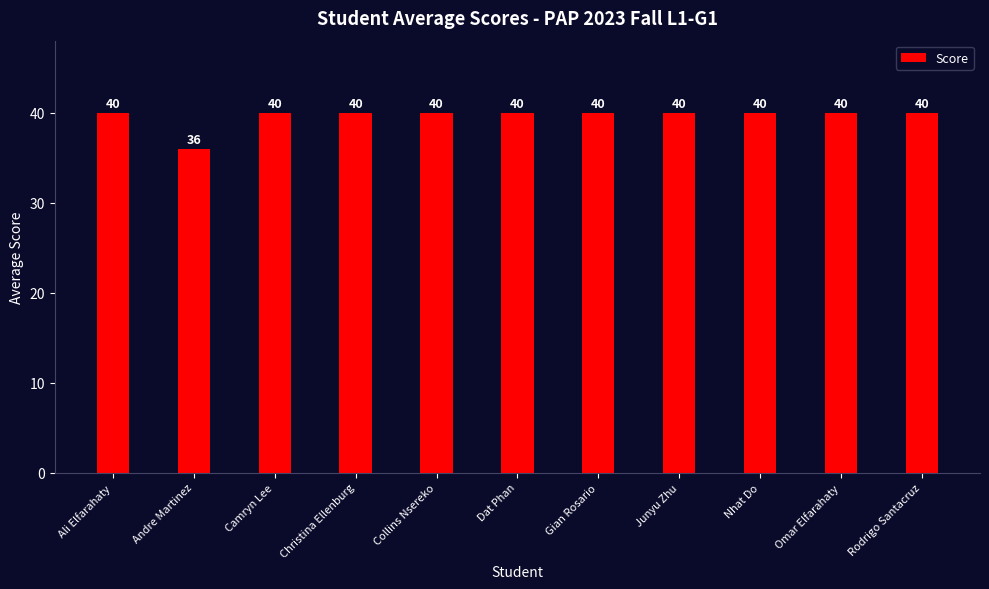

Which has a higher value, Andre Martinez or Omar Elfarahaty?

Omar Elfarahaty